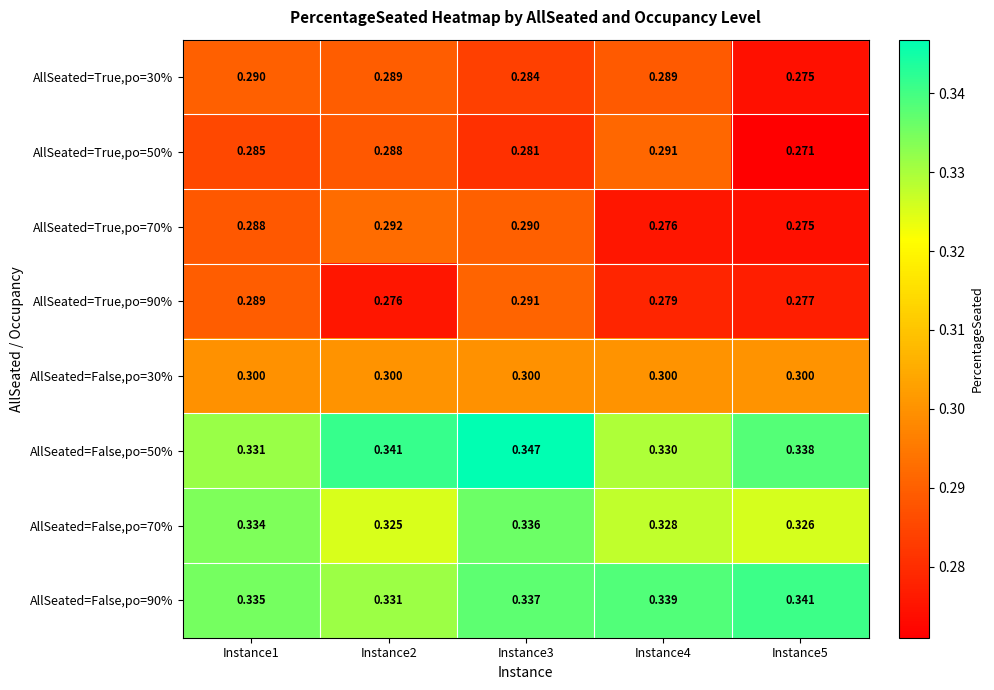

Is the value of AllSeated=False,po=30% at Instance2 greater than the value of AllSeated=False,po=90% at Instance2?

No